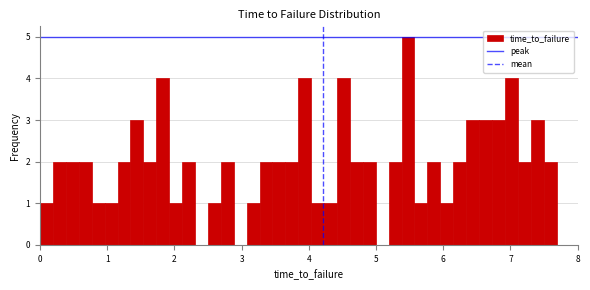

Read against the x-axis, roughly where is the centre of the tallest bar?

5.5